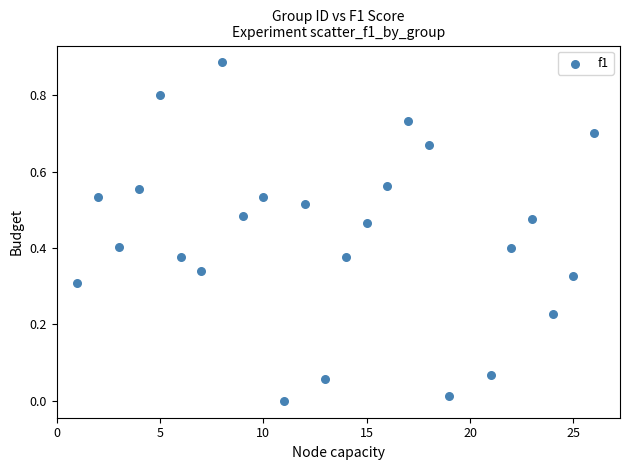

What is the range of X values (max minus min)?

25.0